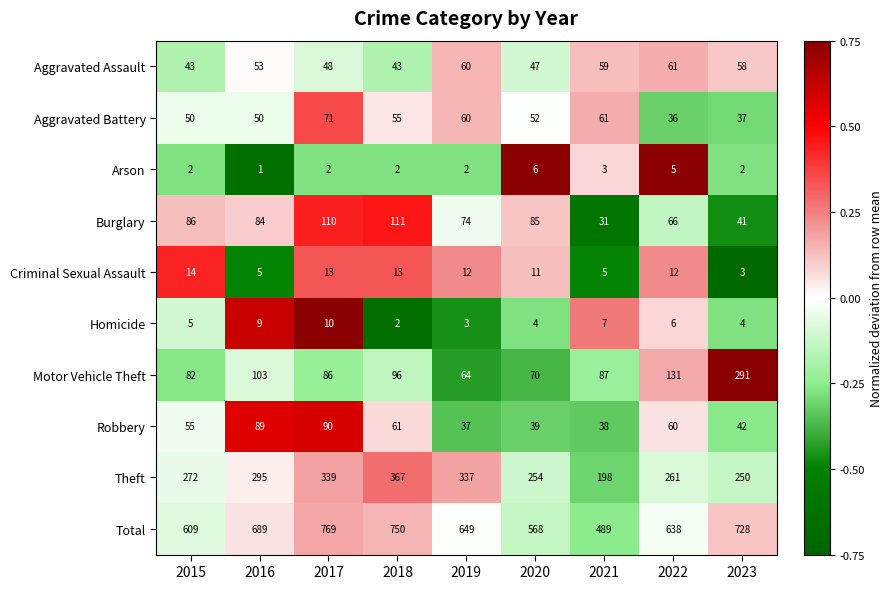

How many values in the Criminal Sexual Assault series are below 12?

4